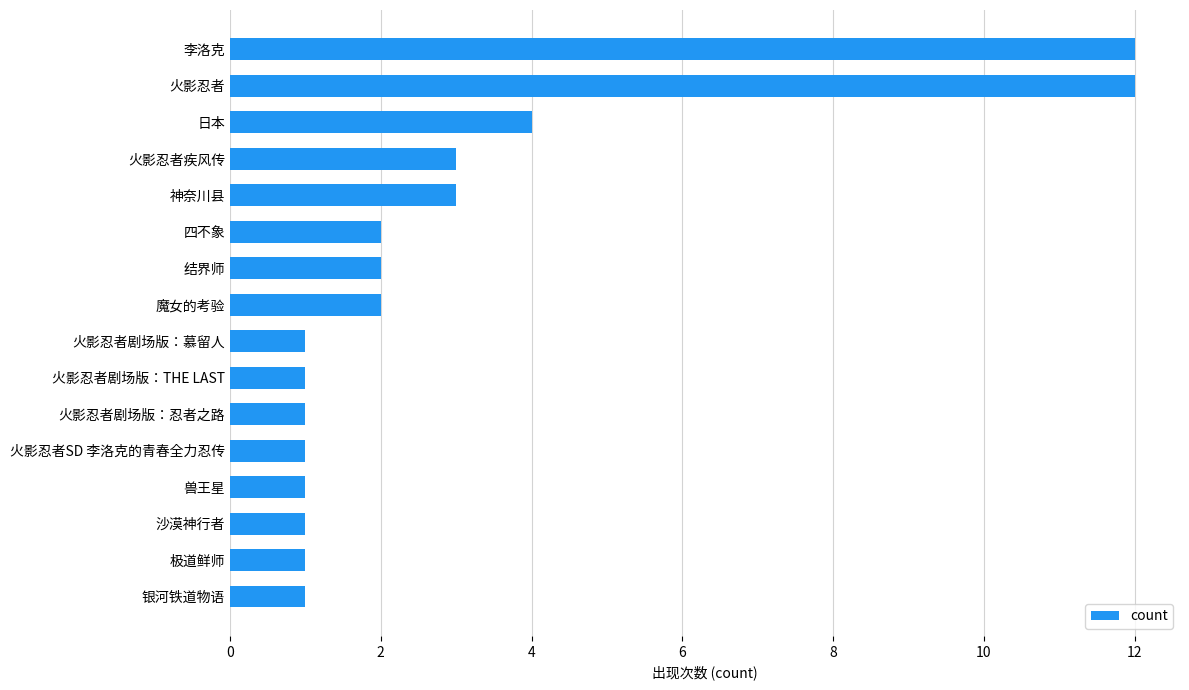

Are the bars horizontal?

Yes